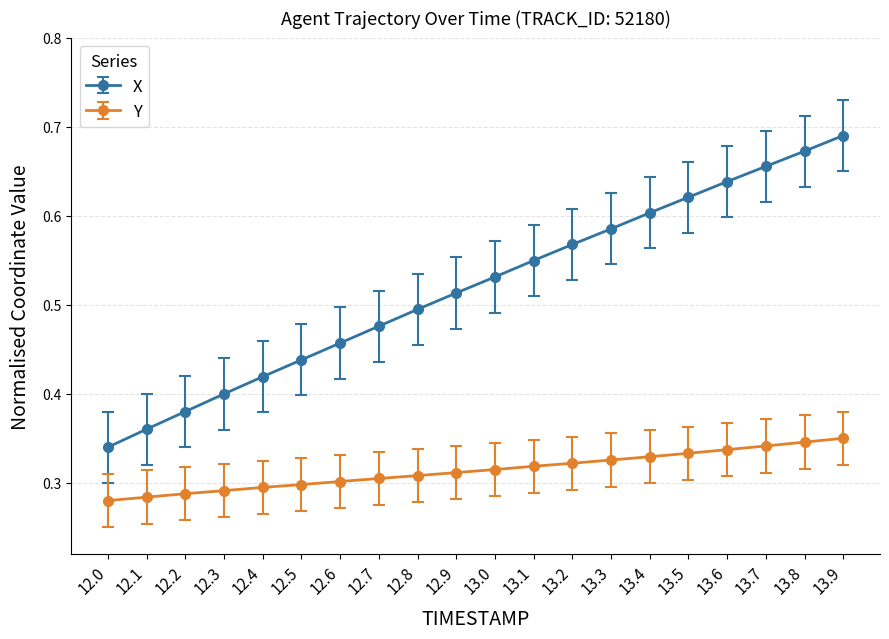

Is the value of Y at 13.5 greater than the value of X at 13.9?

No